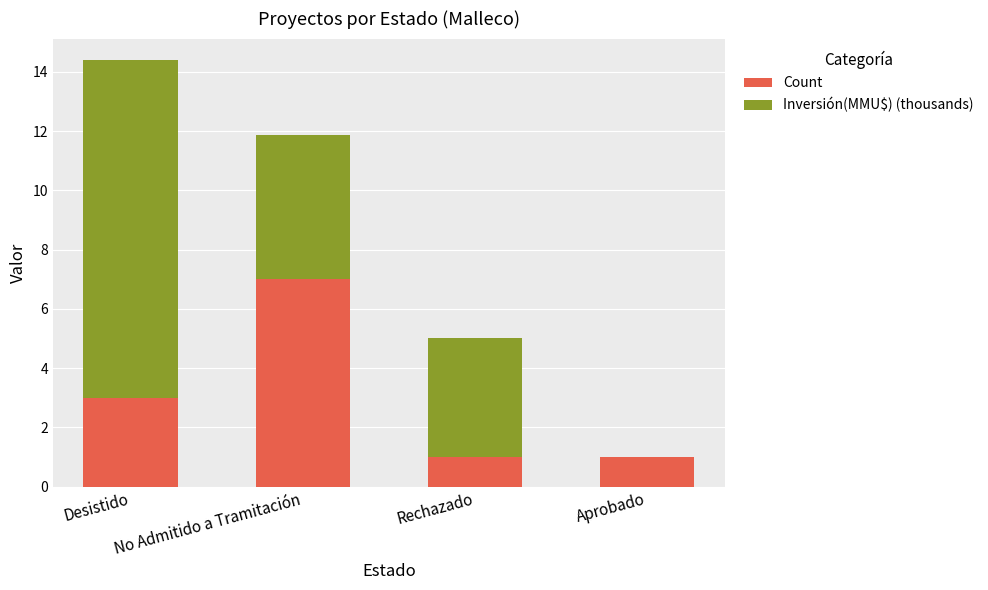

The value of Count at No Admitido a Tramitación is 7.0. True or false?

True